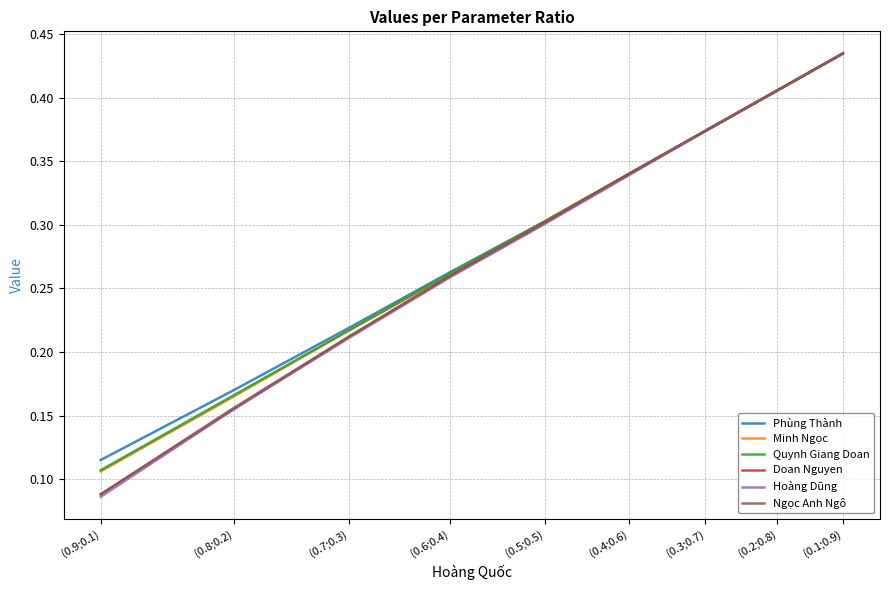

Is this an area chart (filled region under the line)?

No